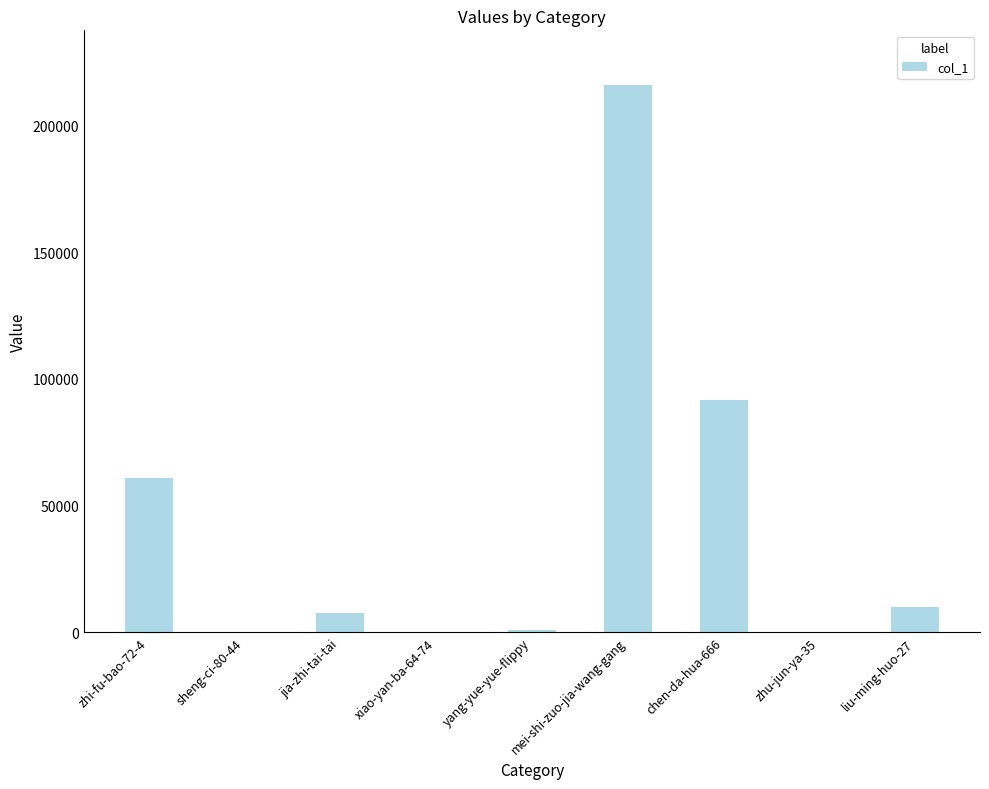

Is it true that the value at mei-shi-zuo-jia-wang-gang is 293384?

False